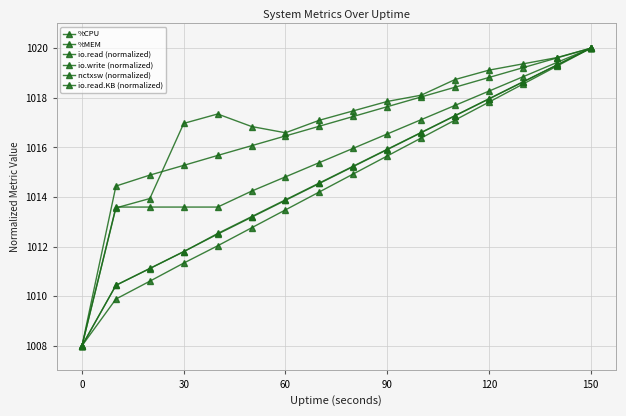

What is the label of the 6th point from the left?

150